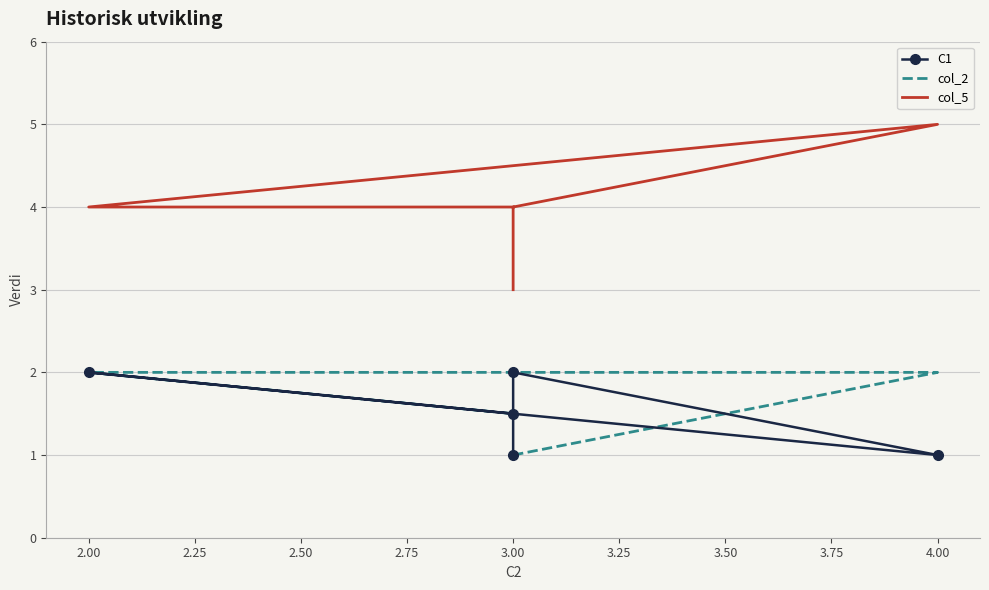

Between 3.00 and 2.00, which series saw the biggest shift?

C1